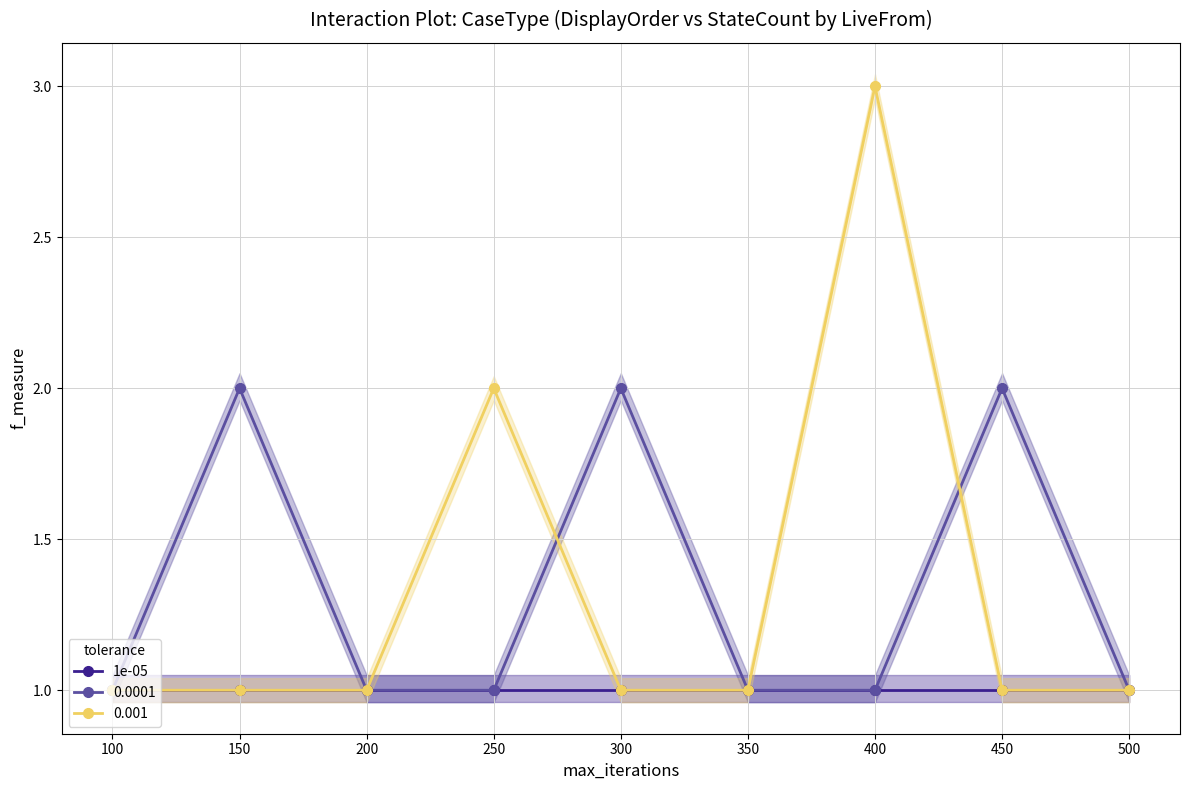

What is the average value of the 1e-05 series?

1